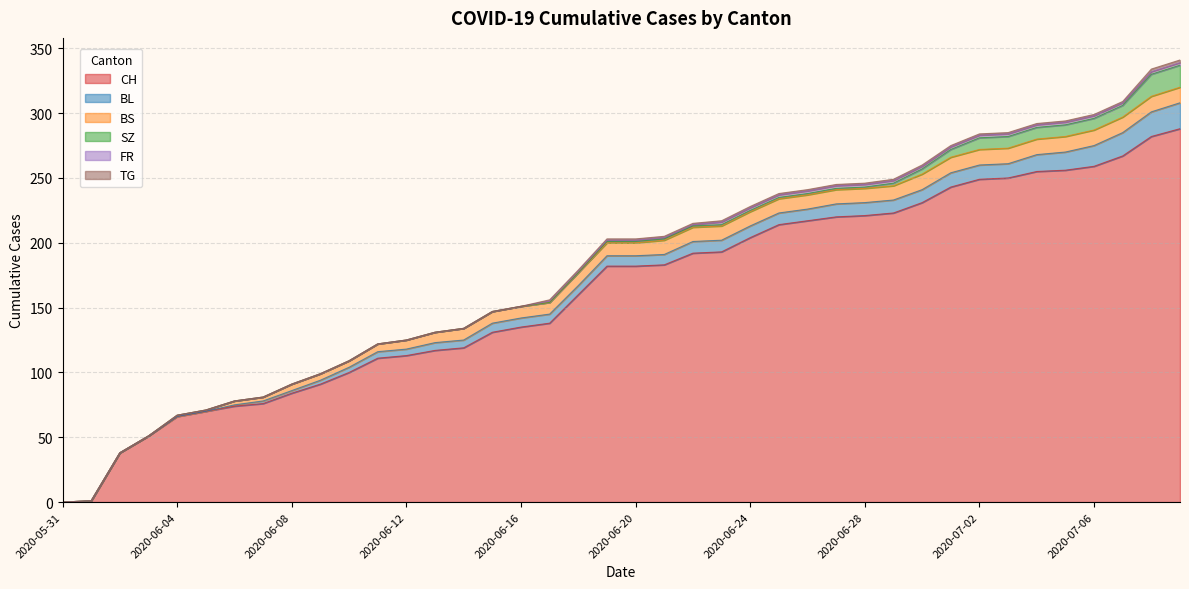

What is the difference between the highest and lowest values at 2020-06-26?

216